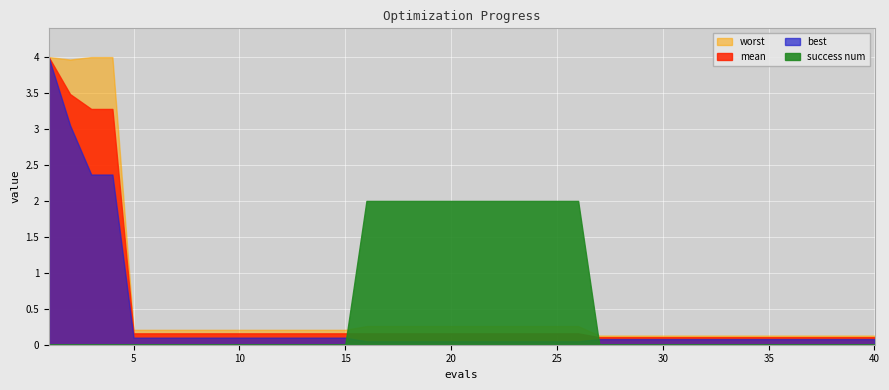

True or false: worst and best cross at least once.

False